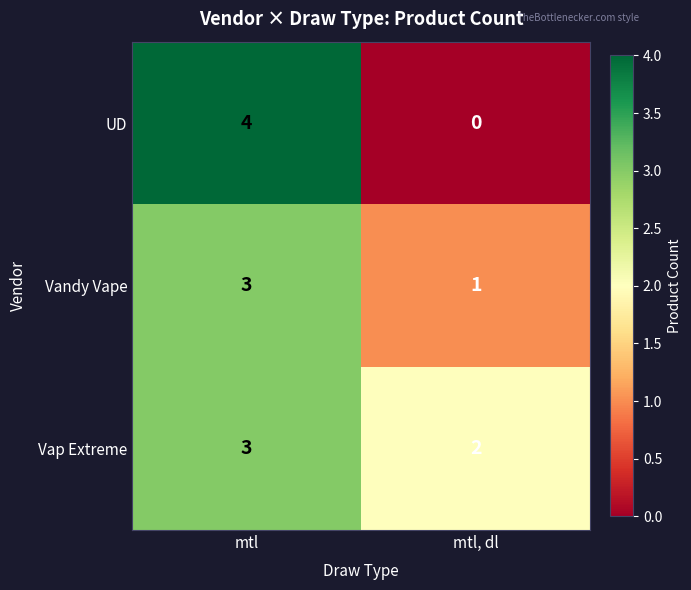

The Vandy Vape series shows 1 at mtl, dl. True or false?

True